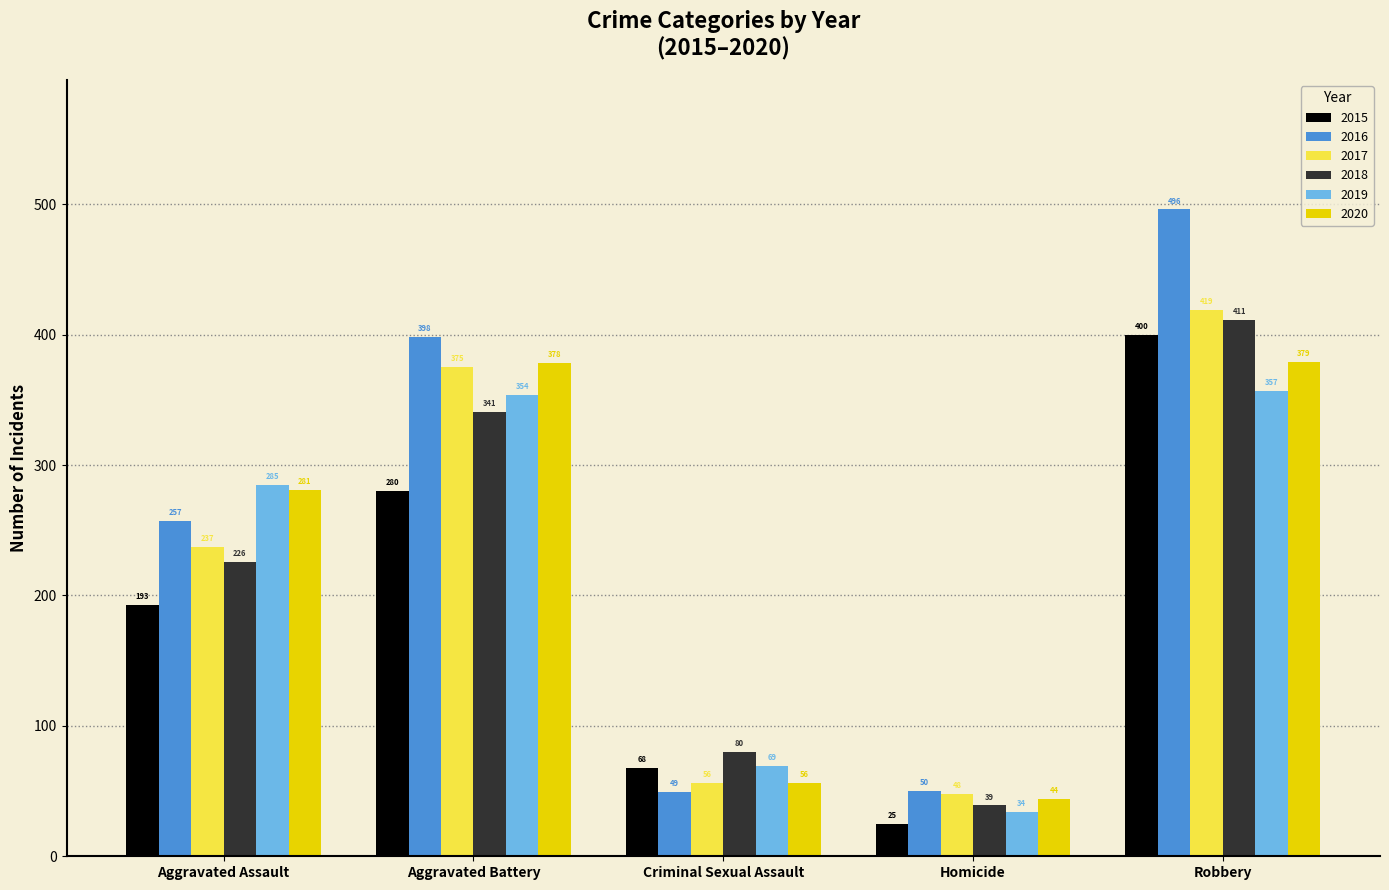

At how many categories does at least one series exceed 216?

3